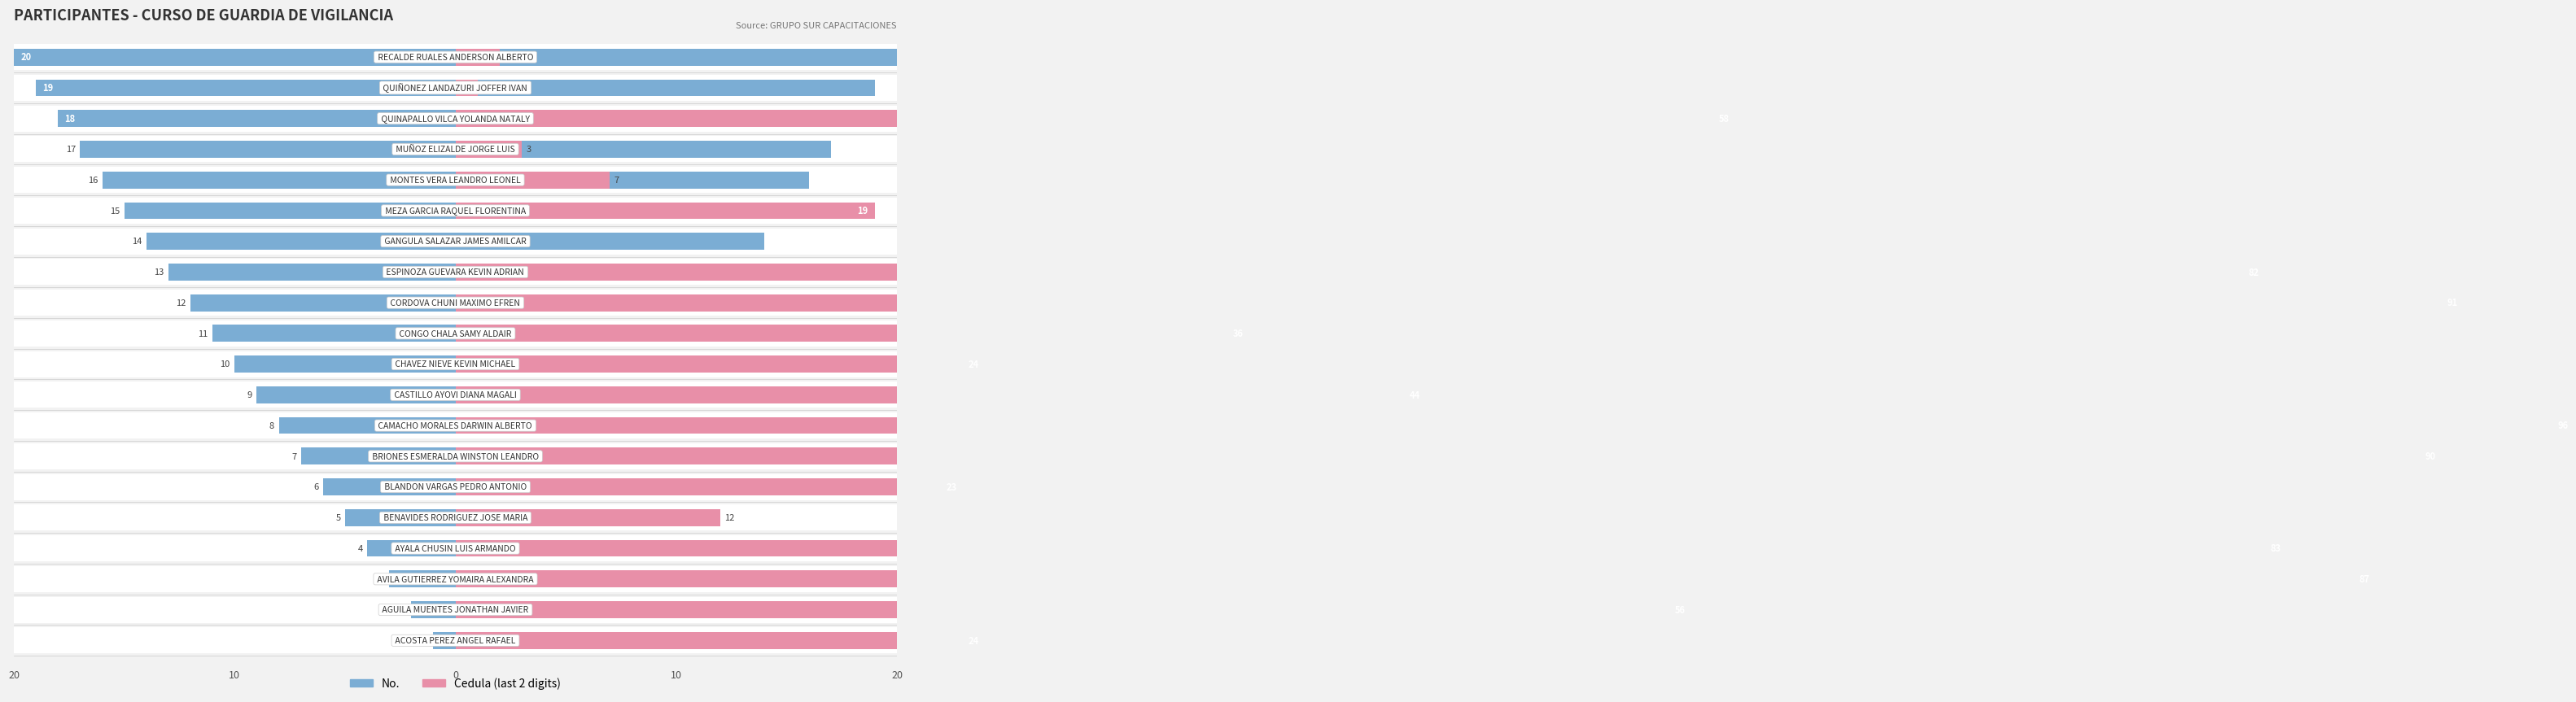

What is the approximate value of Cedula (last 2 digits) at 10, to the nearest 5?

35